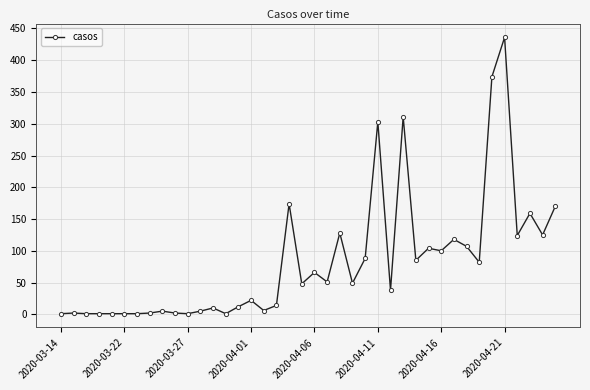

What is the difference between the maximum and minimum values?

435